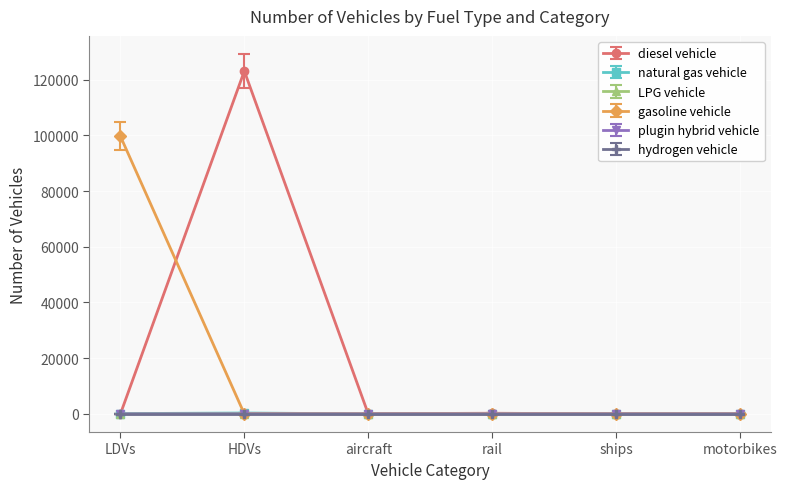

What is the label of the 1st point from the right?

motorbikes